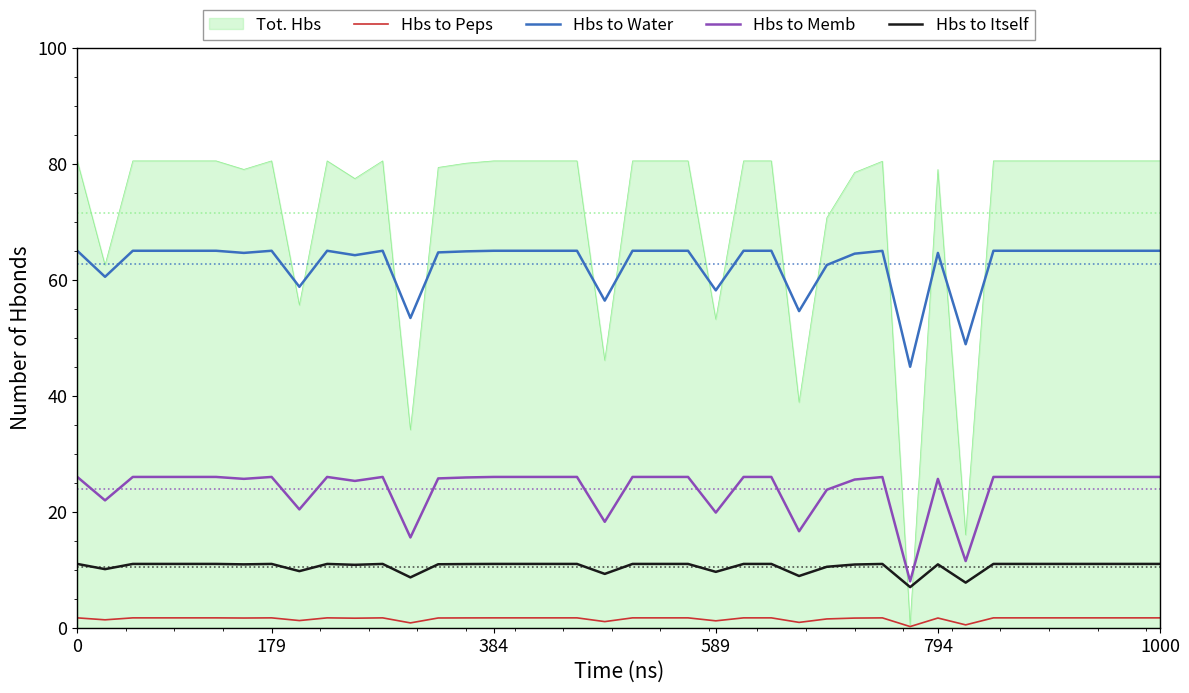

True or false: Hbs to Itself and Hbs to Peps cross at least once.

False